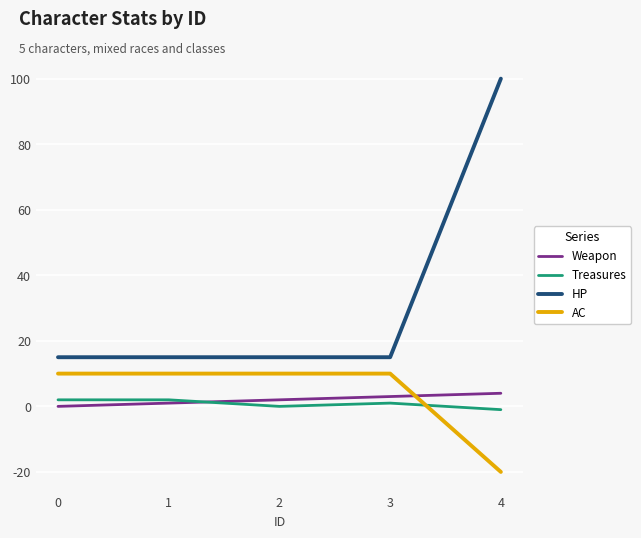

Which label corresponds to the smallest value in the chart?

4